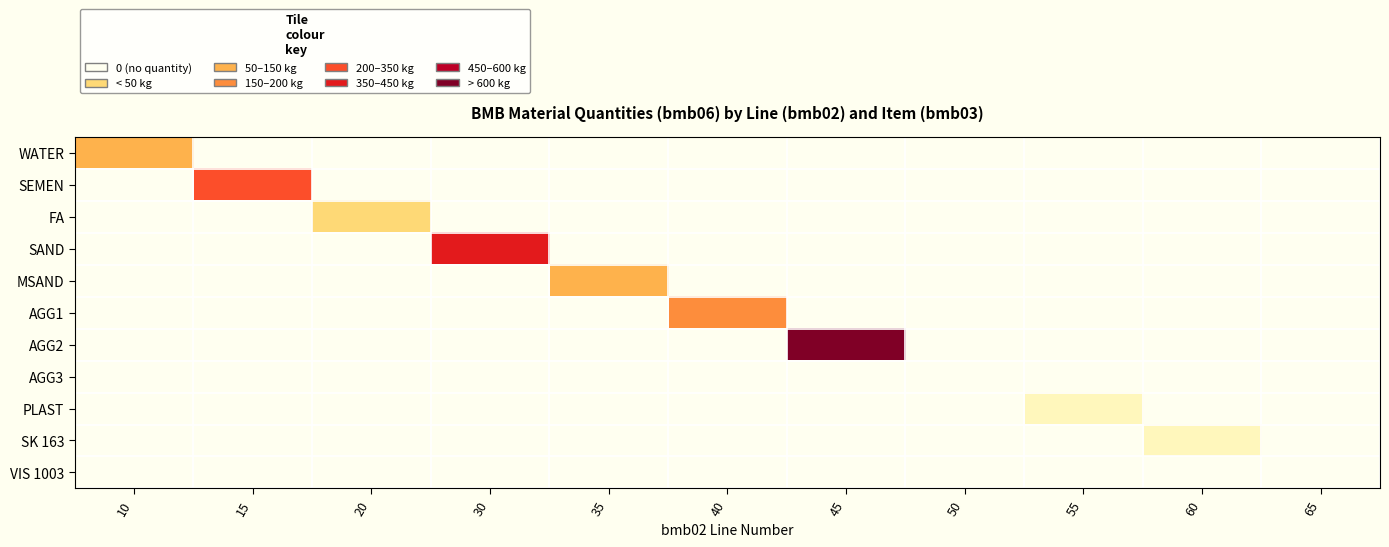

Rank the series by their maximum value, from lowest to highest.

AGG3, VIS 1003, PLAST, SK 163, FA, WATER, MSAND, AGG1, SEMEN, SAND, AGG2